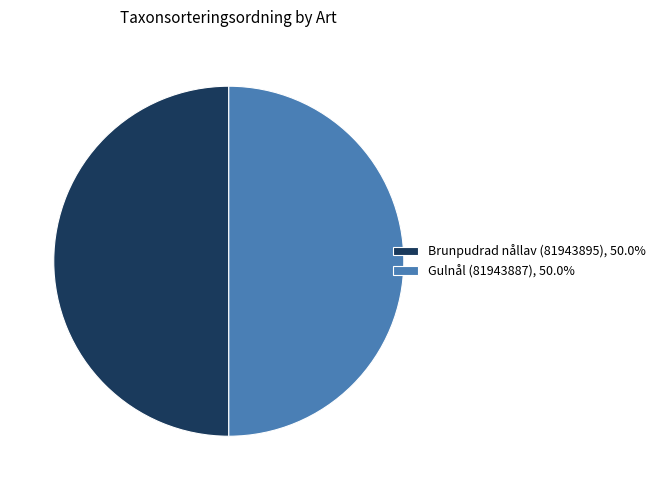

Combined, do Gulnål (81943887), 50.0% and Brunpudrad nållav (81943895), 50.0% account for over 50%?

Yes